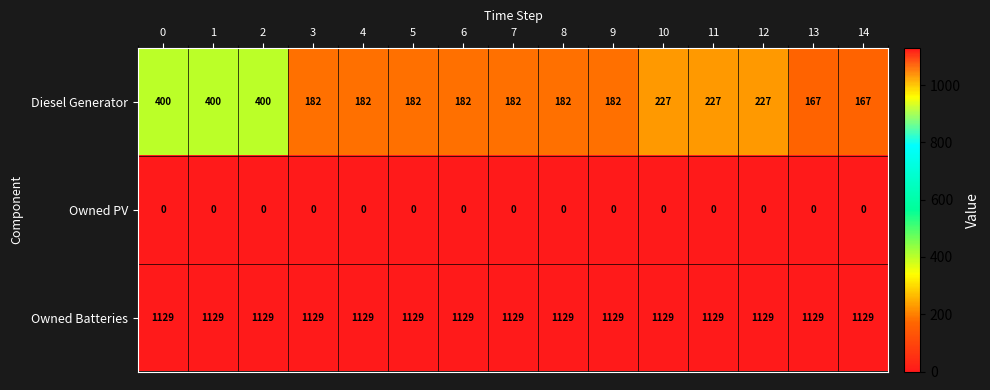

Is it true that Owned PV equals 0 at 2?

True